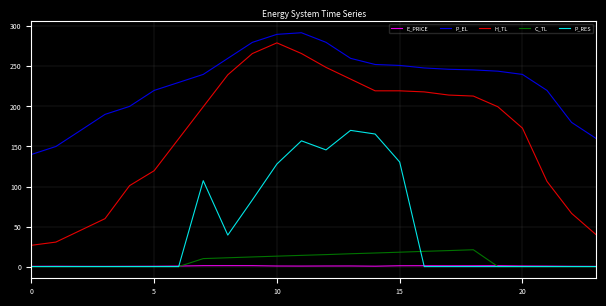

What is the greatest value displayed?

292.0